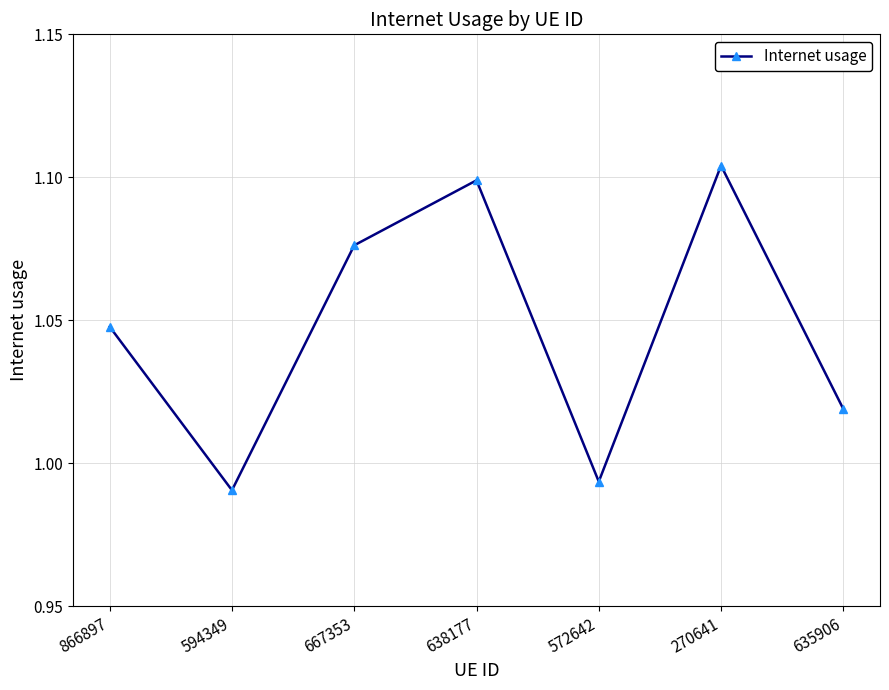

Which label corresponds to the smallest value in the chart?

594349